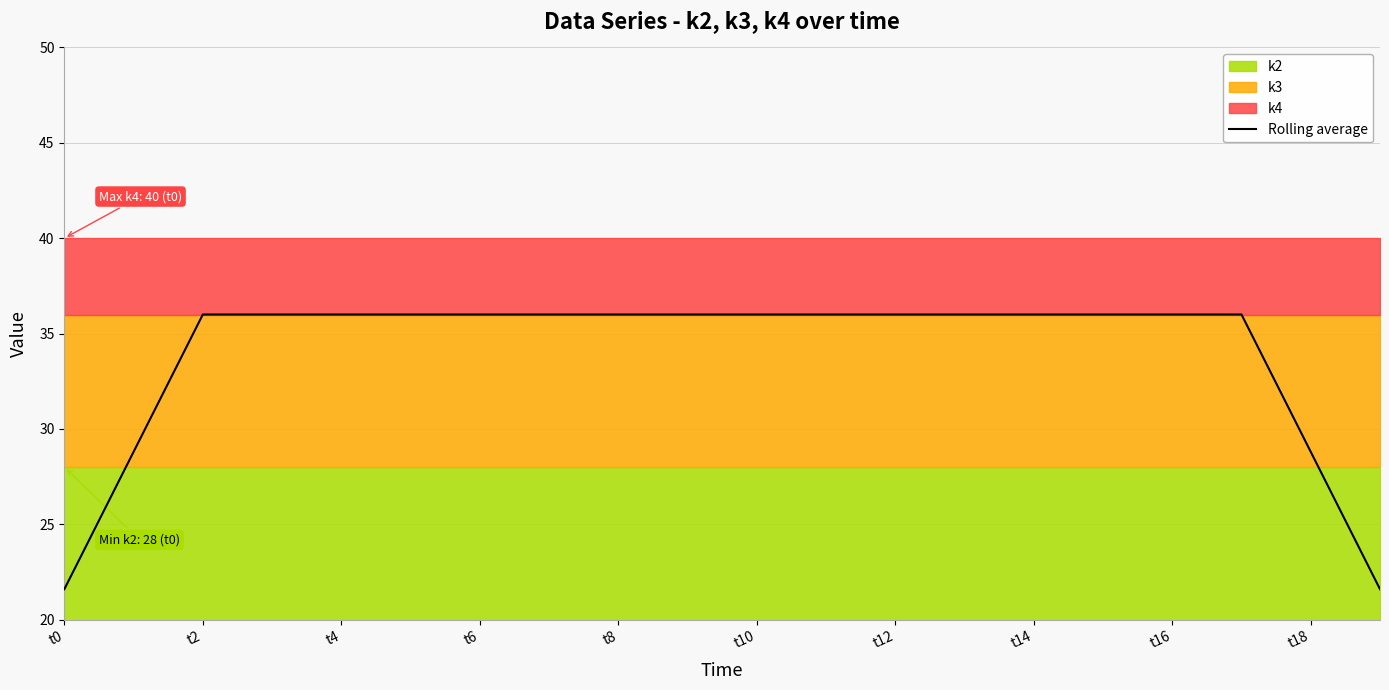

How many data points are less than 36?

4